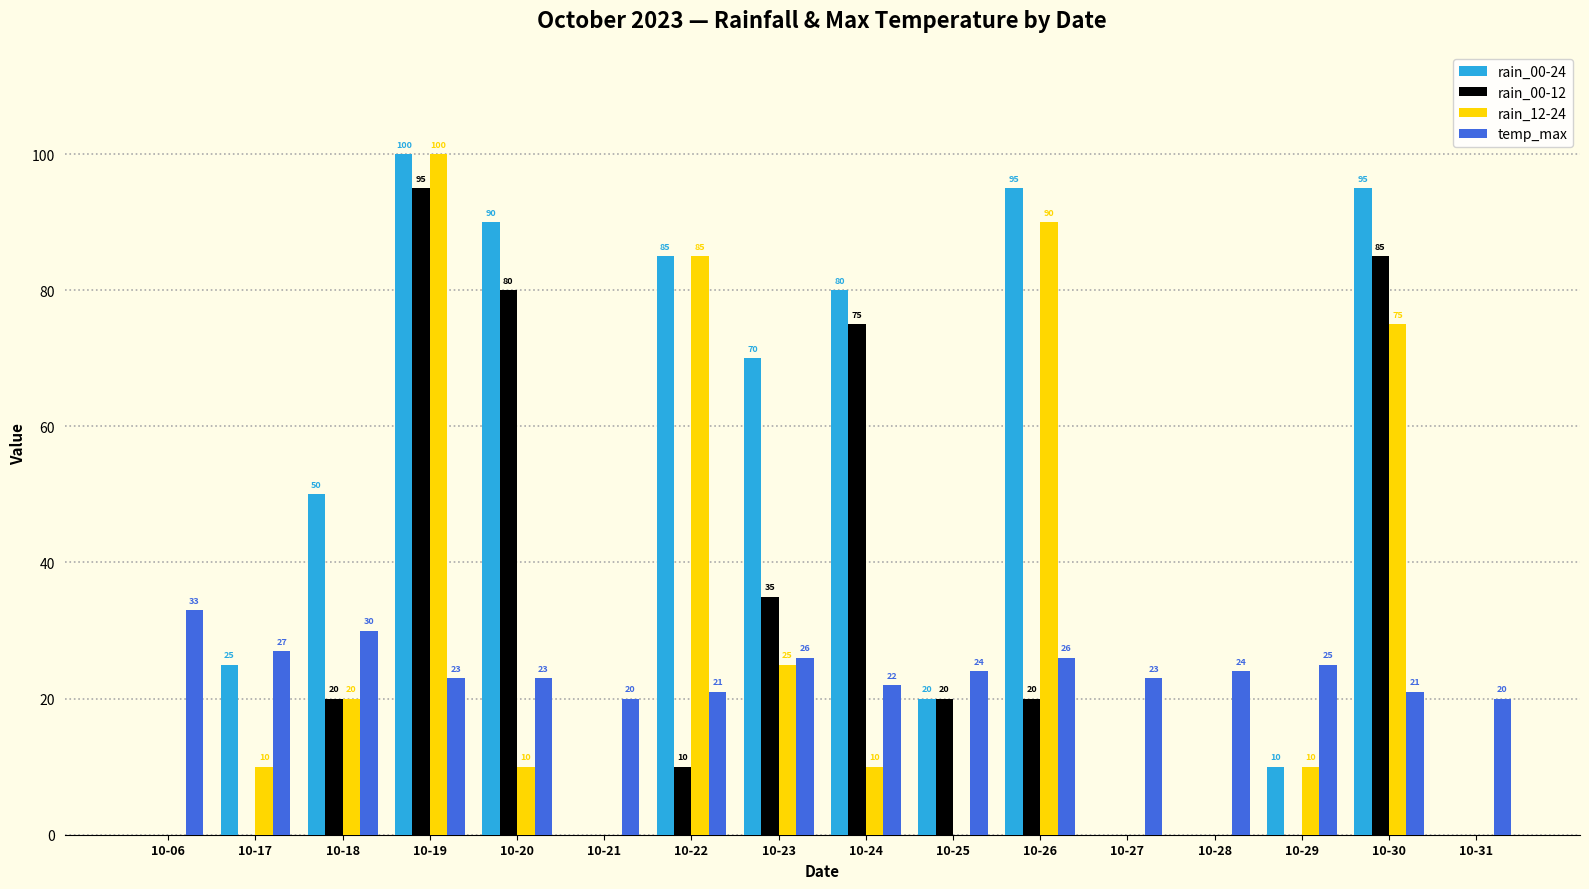

Is the value of rain_12-24 at 10-29 greater than the value of rain_00-12 at 10-31?

Yes